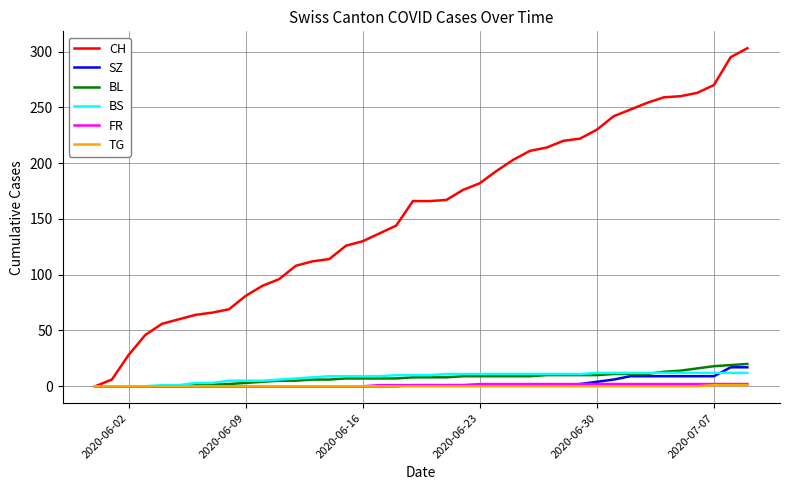

What are all the series names shown in the legend?

CH, SZ, BL, BS, FR, TG